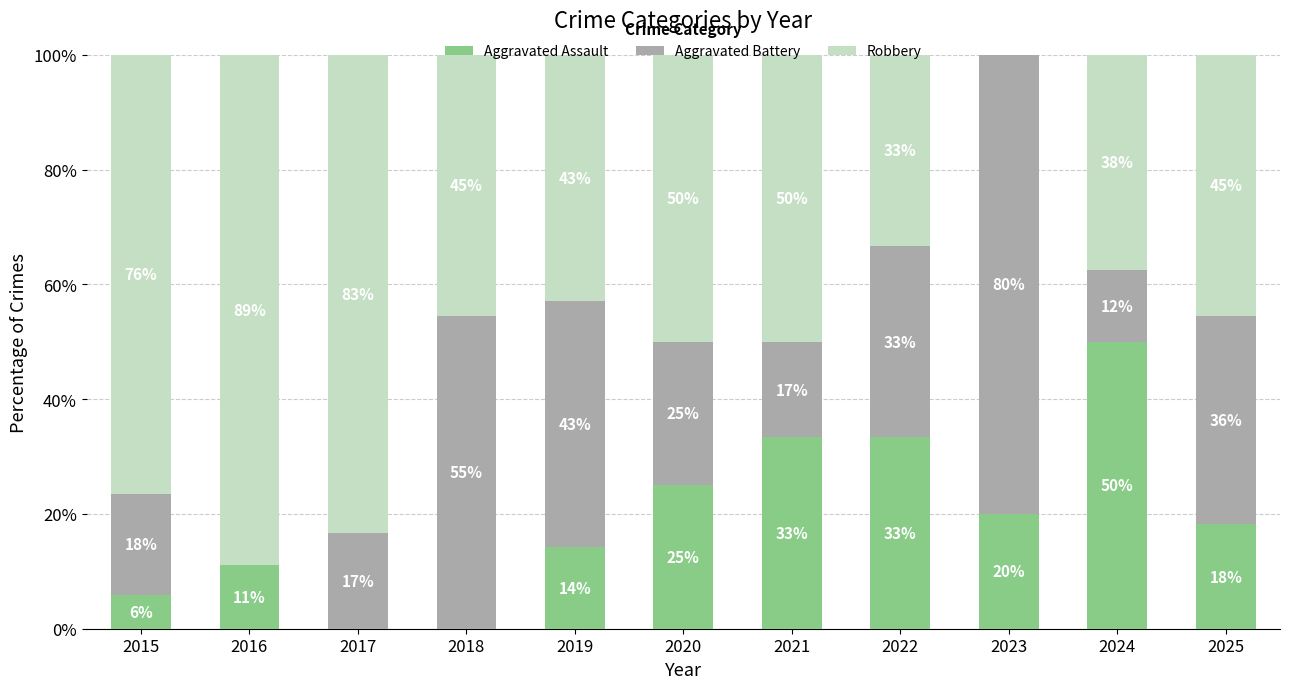

What value does the Aggravated Battery series have at 2018?

54.5